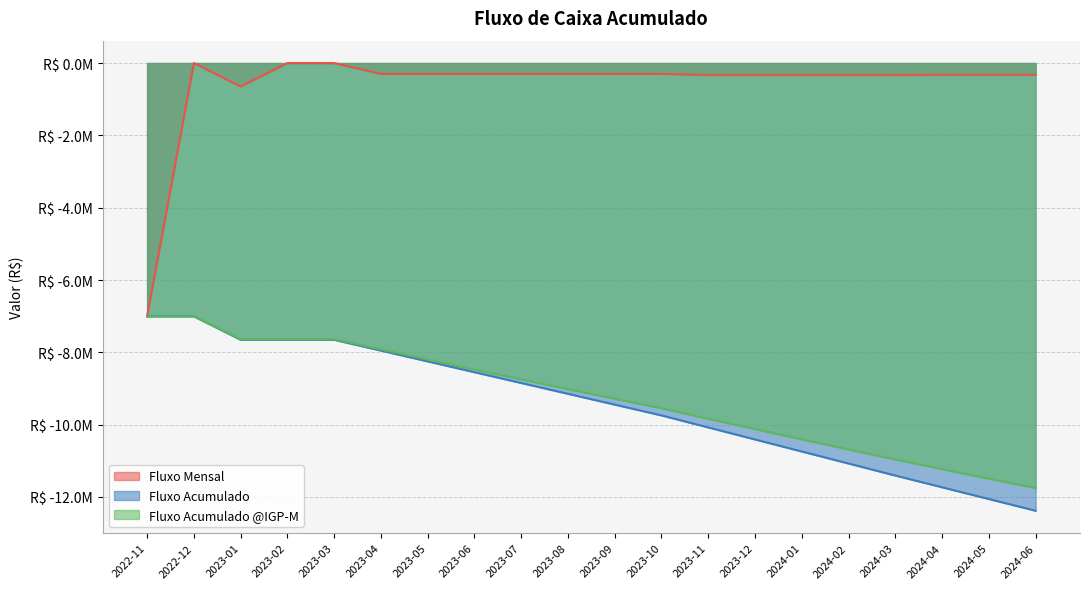

True or false: Fluxo Acumulado @IGP-M and Fluxo Acumulado cross at least once.

False